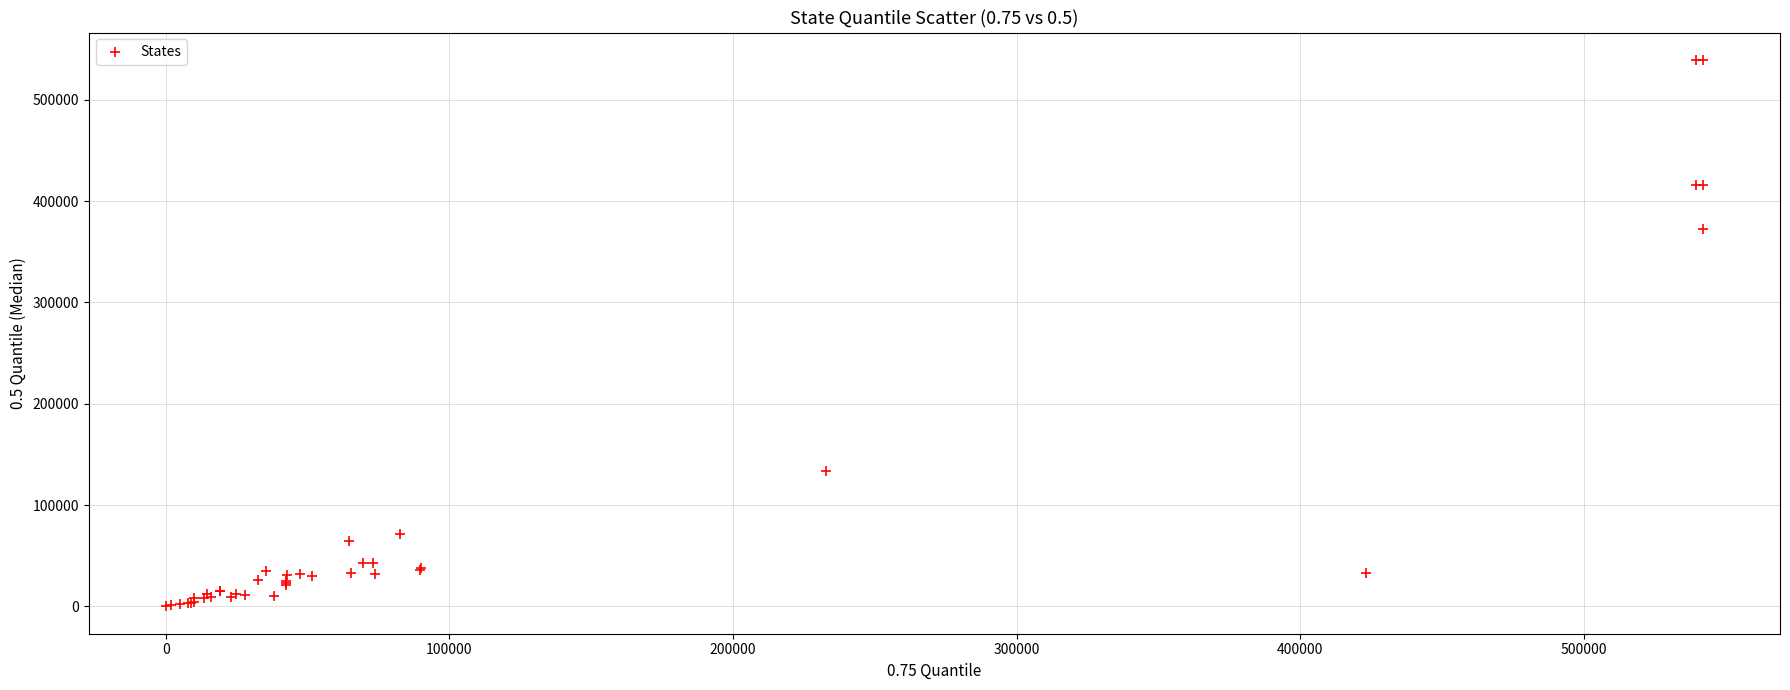

What Y value in the scatter plot is closest to 269718?

372655.0